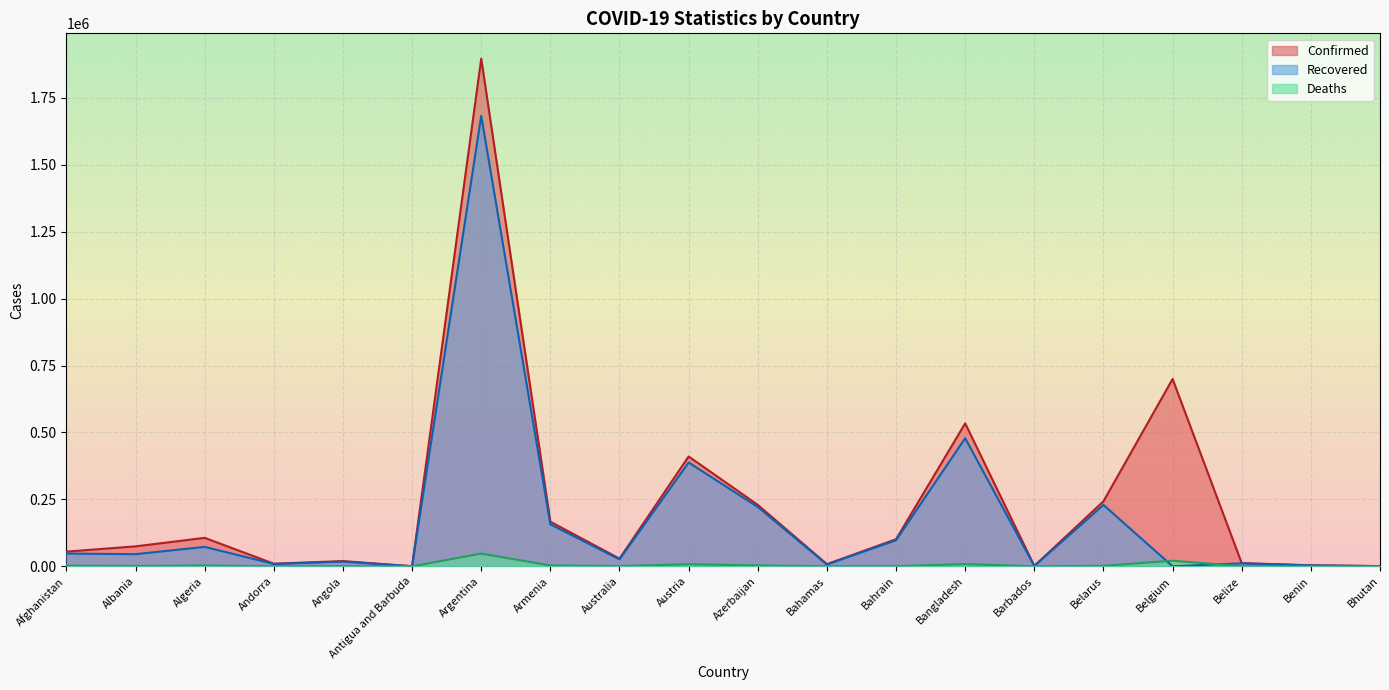

Rank the series by their maximum value, from lowest to highest.

Deaths, Recovered, Confirmed